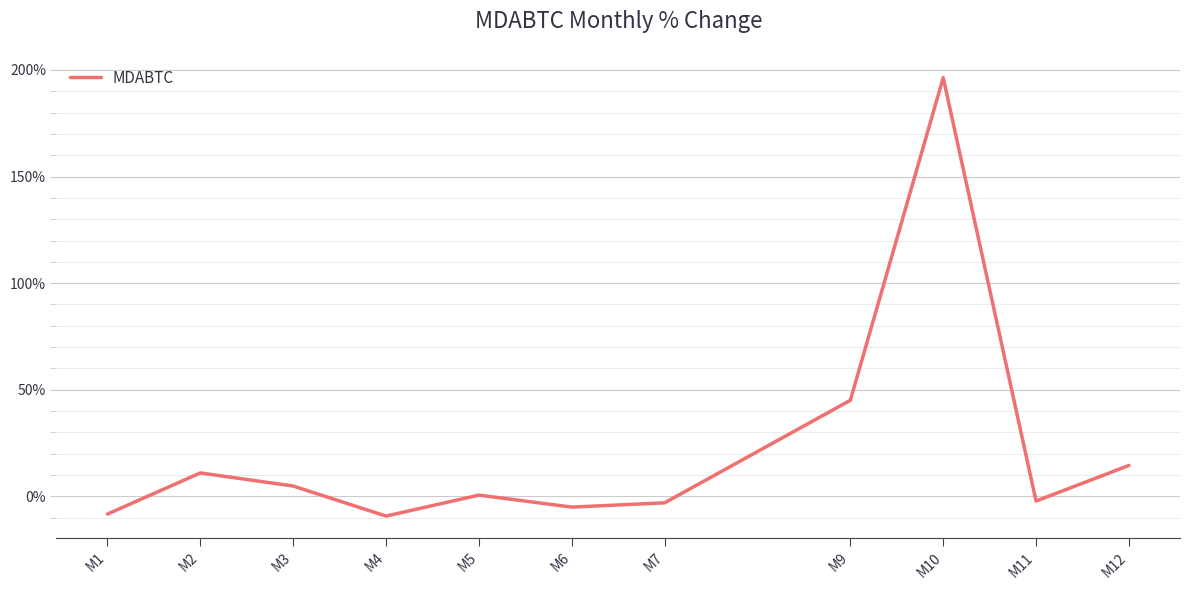

The chart shows a value of 0.6 at M5. True or false?

True